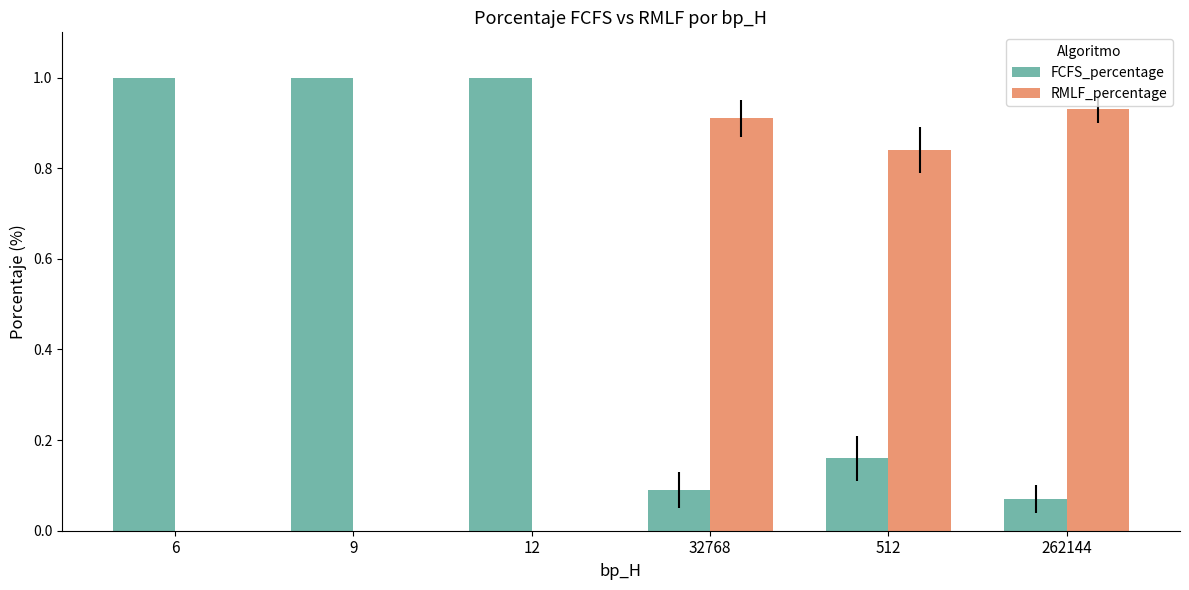

The FCFS_percentage series shows 0.4 at 6. True or false?

False